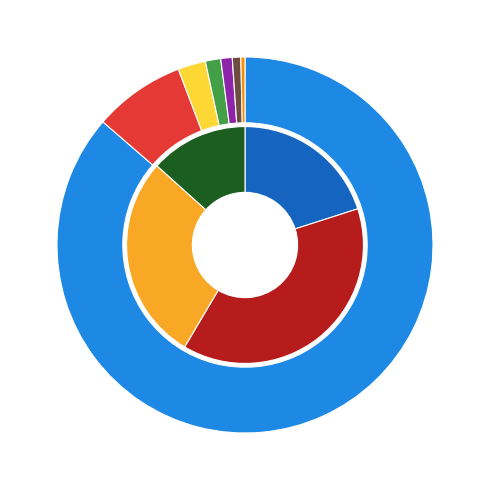

The APPL MATH COMPUT slice represents 9% of the pie. True or false?

False